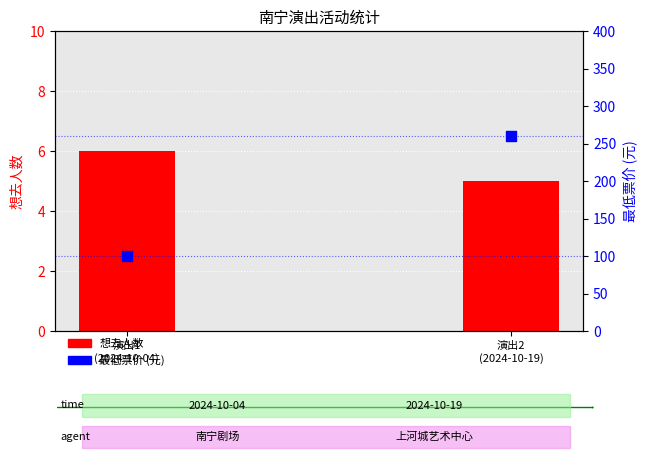

At which category is the sum across all series the highest?

演出2
(2024-10-19)